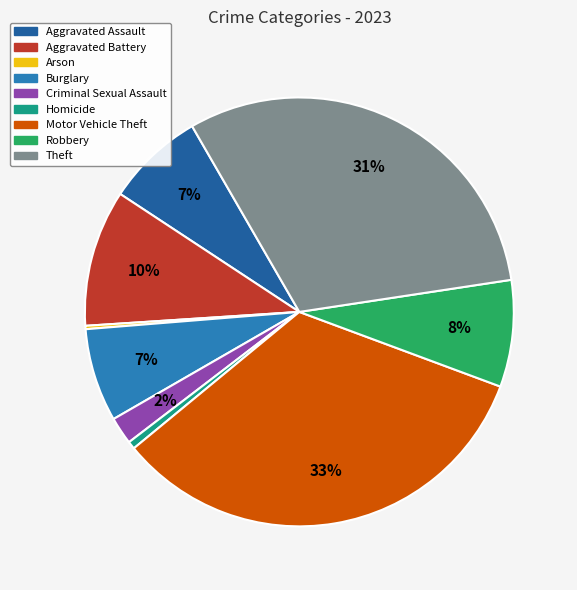

To the nearest percent, what percentage of the pie is Homicide?

1%